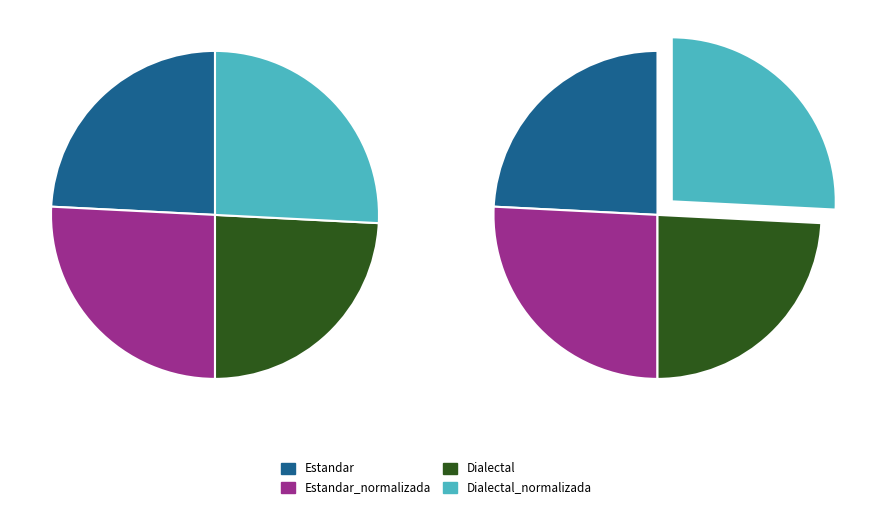

How many segments does this pie chart have?

4